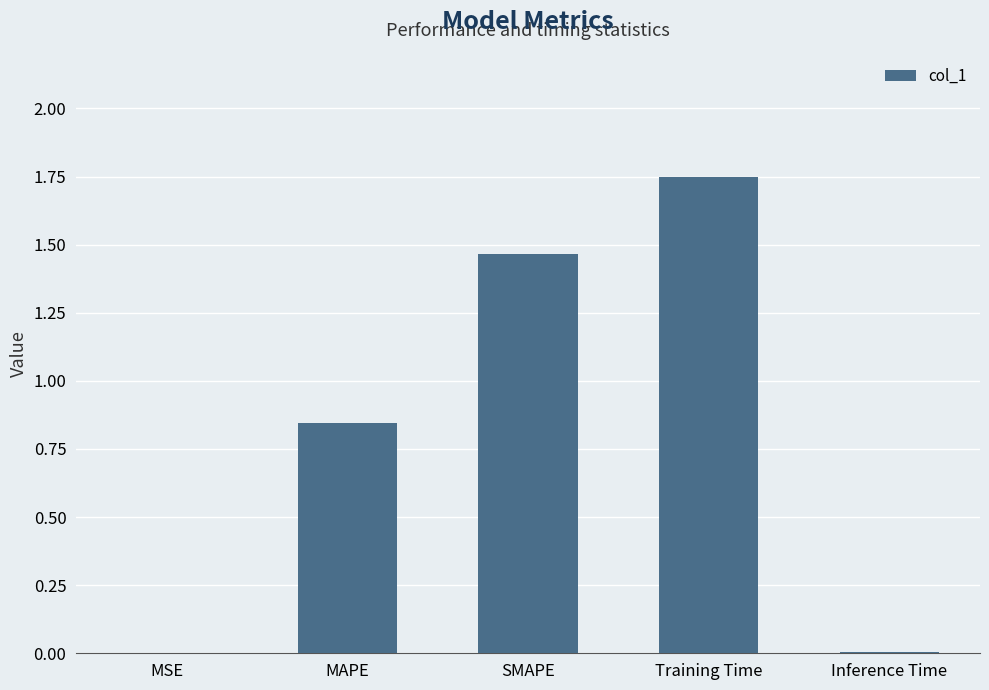

Which label corresponds to the largest value in the chart?

Training Time